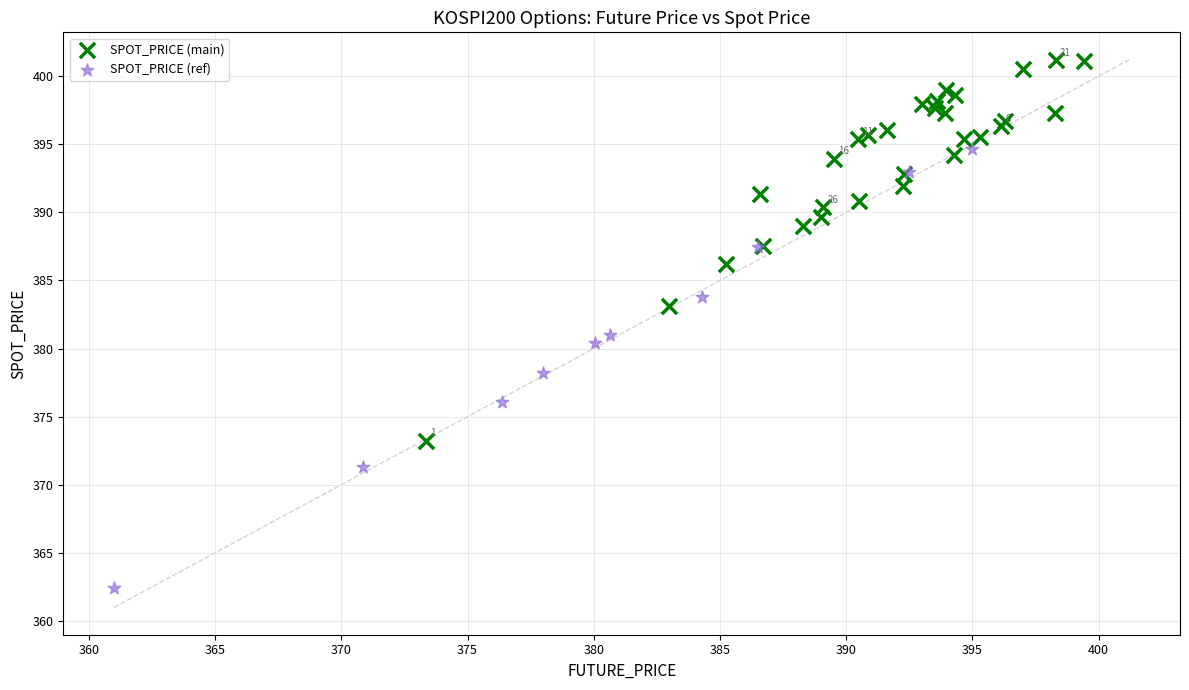

Which series has the widest spread of Y values?

SPOT_PRICE (ref)